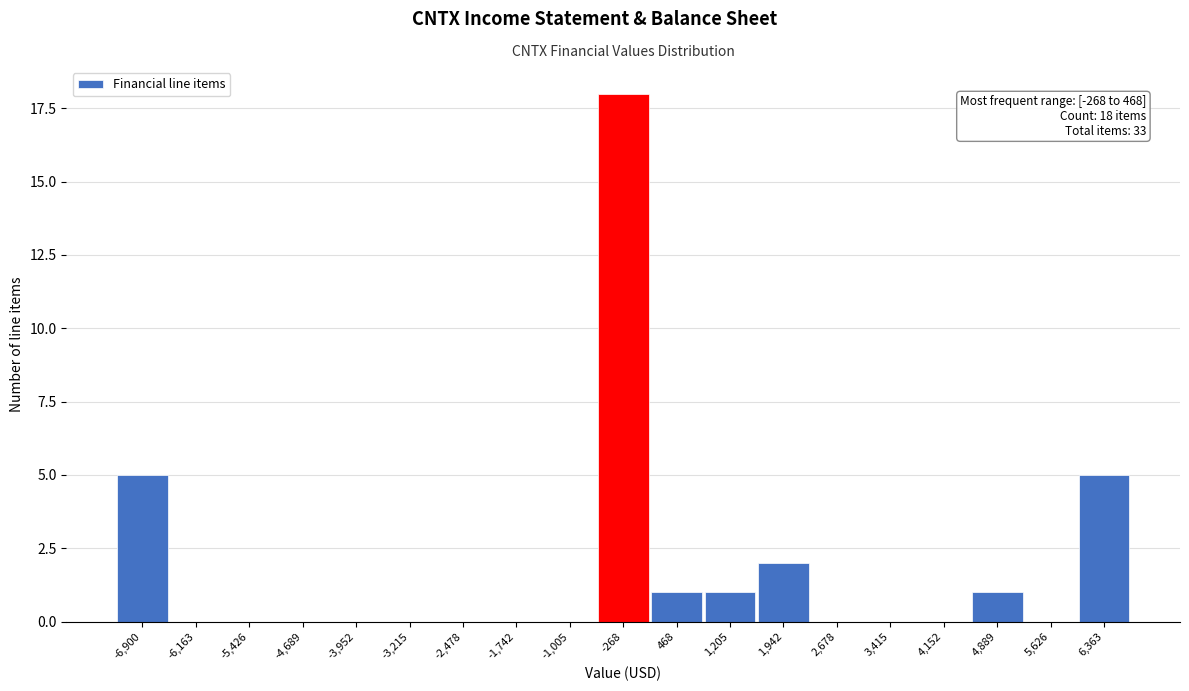

Reading right to left, transcribe all the data shown in this chart.

6,363=5	5,626=0	4,889=1	4,152=0	3,415=0	2,678=0	1,942=2	1,205=1	468=1	-268=18	-1,005=0	-1,742=0	-2,478=0	-3,215=0	-3,952=0	-4,689=0	-5,426=0	-6,163=0	-6,900=5